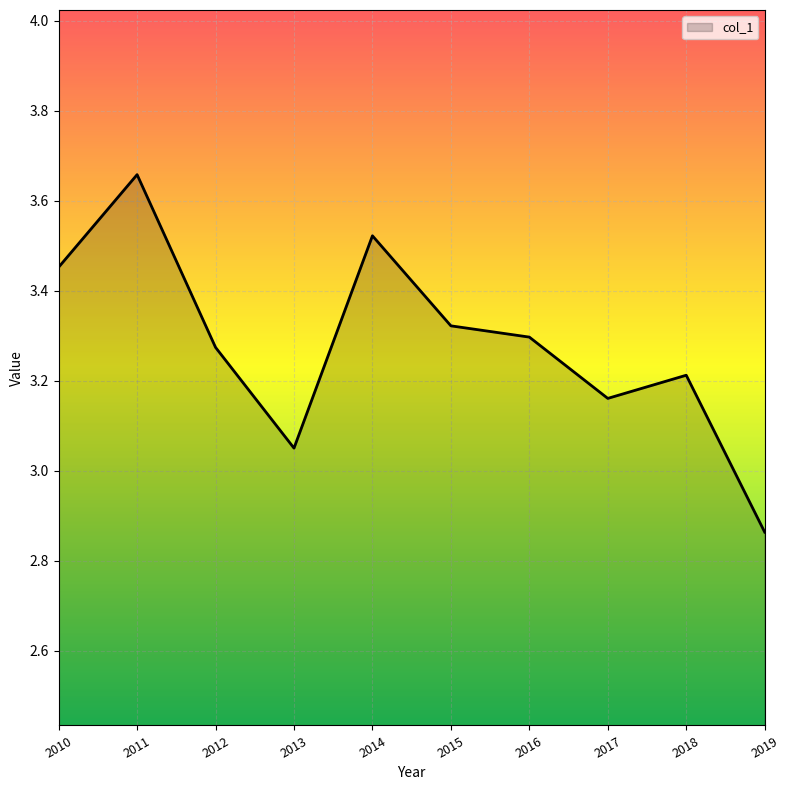

True or false: the data has more than 0 interior local peaks.

True